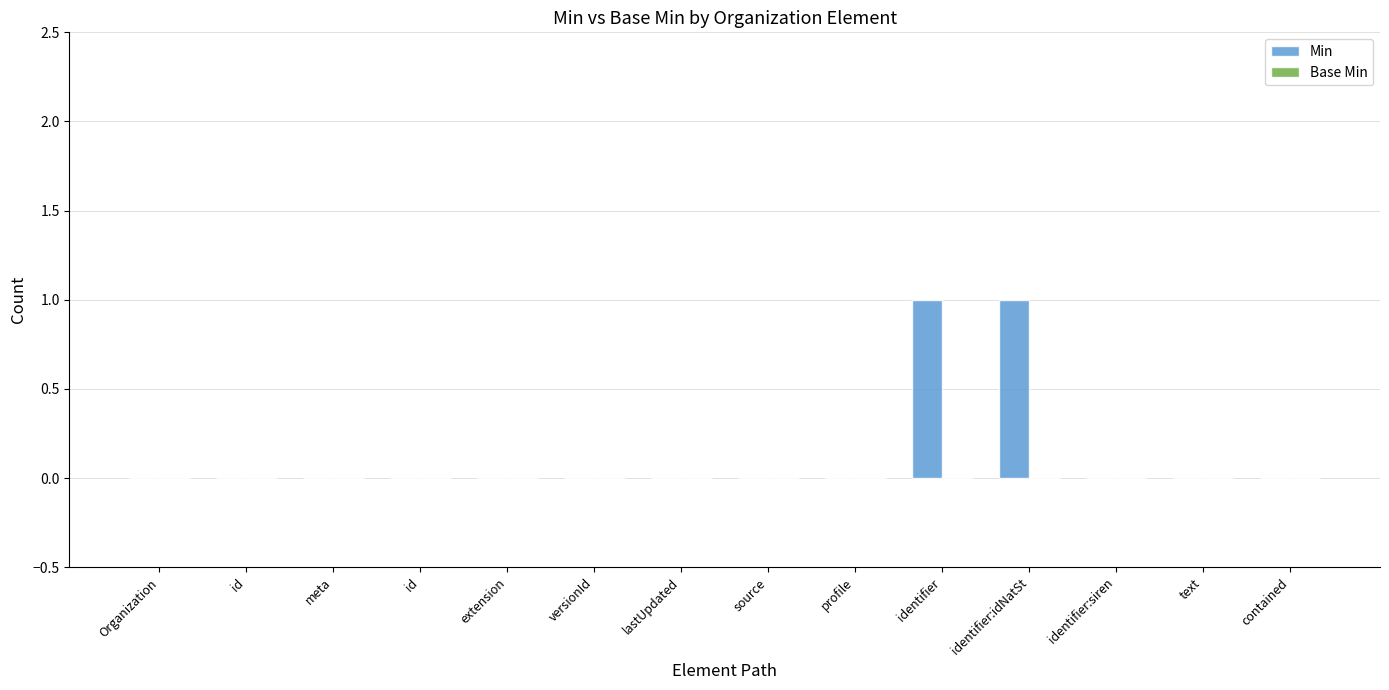

What is the label of the 9th bar from the right?

versionId